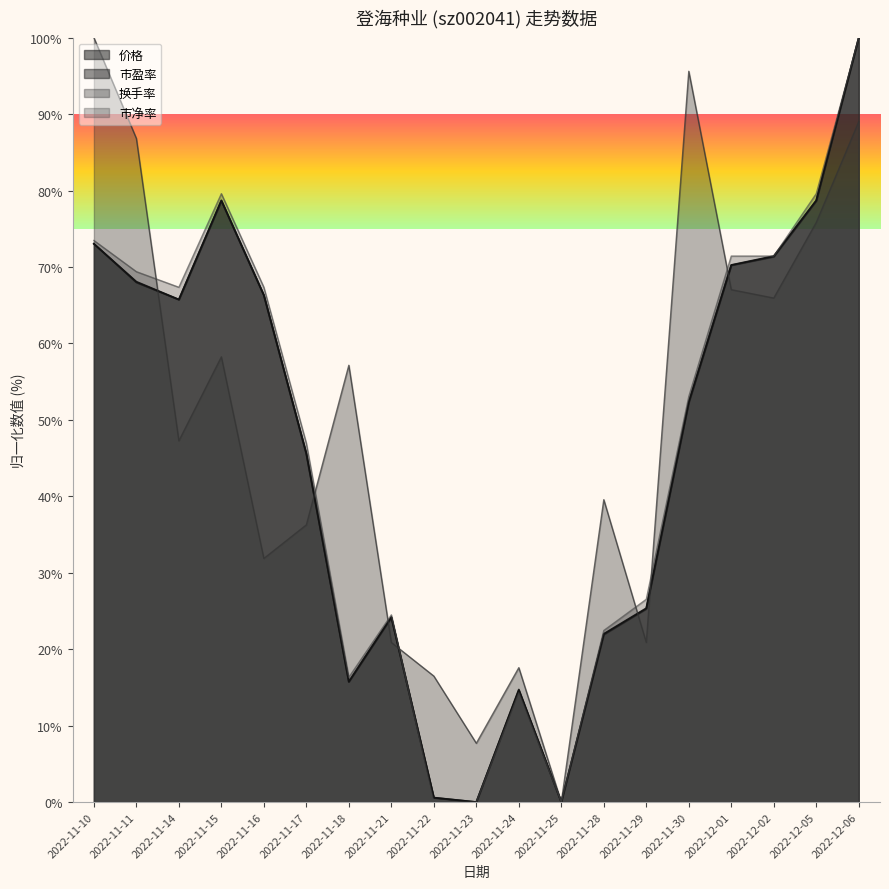

Rank the series by their maximum value, from highest to lowest.

市盈率, 价格, 换手率, 市净率